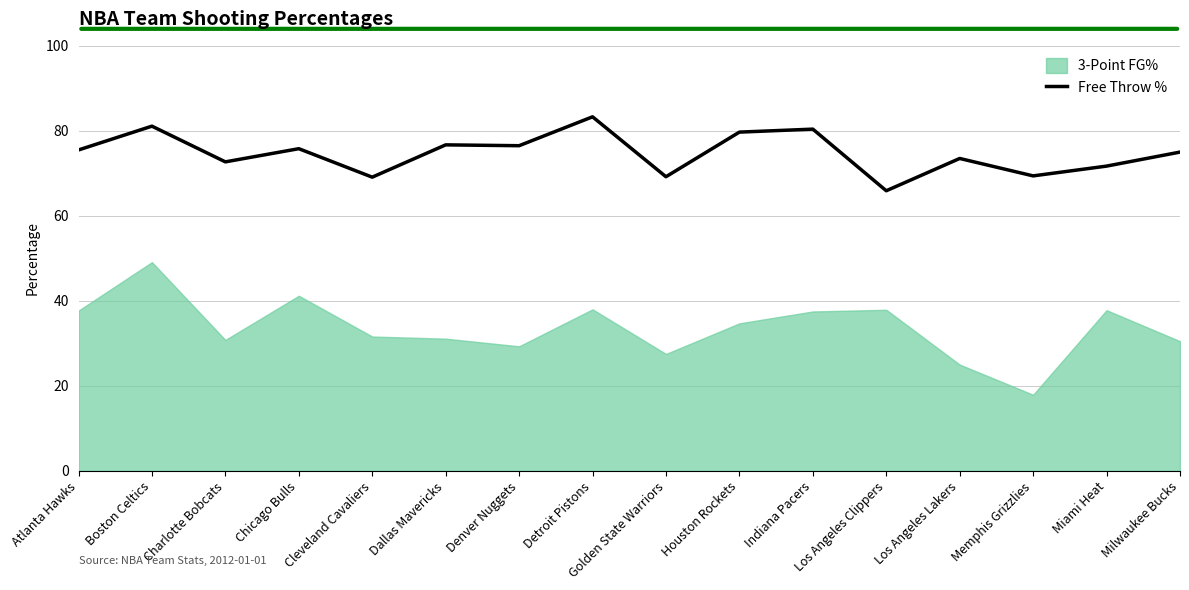

Is it true that Free Throw % equals 75.5 at Atlanta Hawks?

True